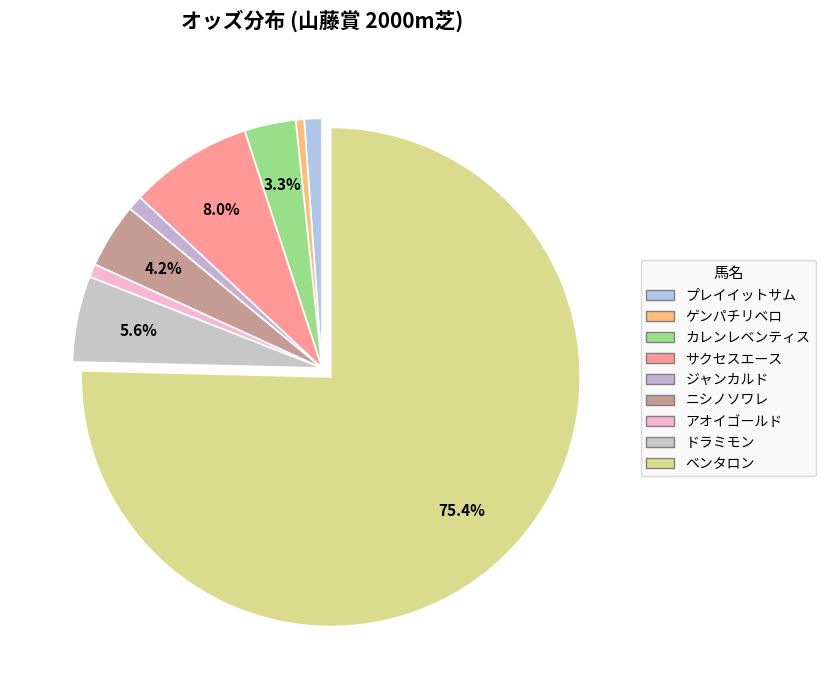

Count the number of slices in the pie.

9